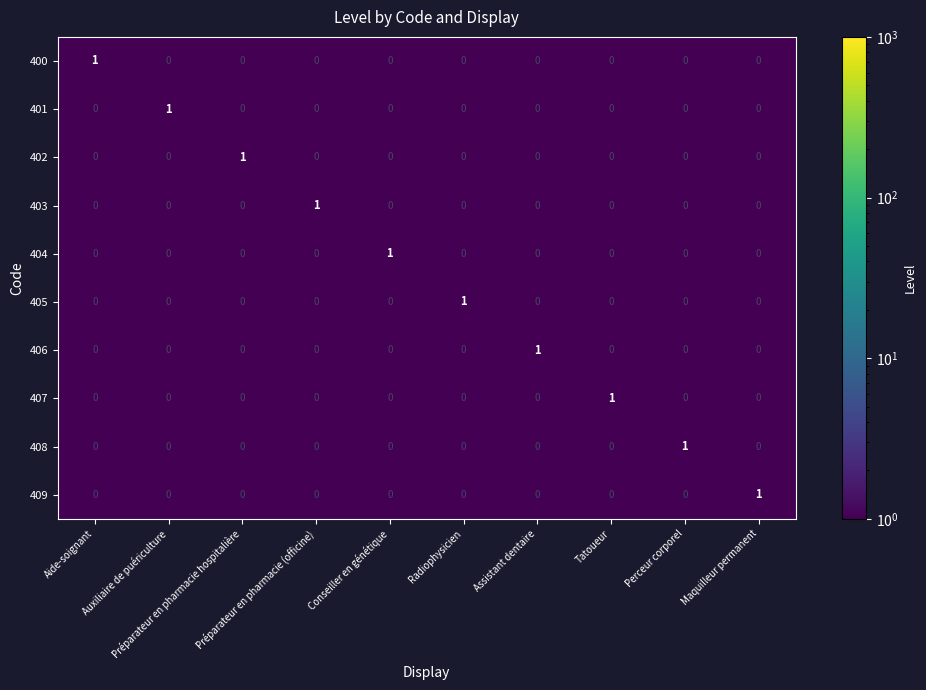

At how many categories does at least one series exceed 0?

10